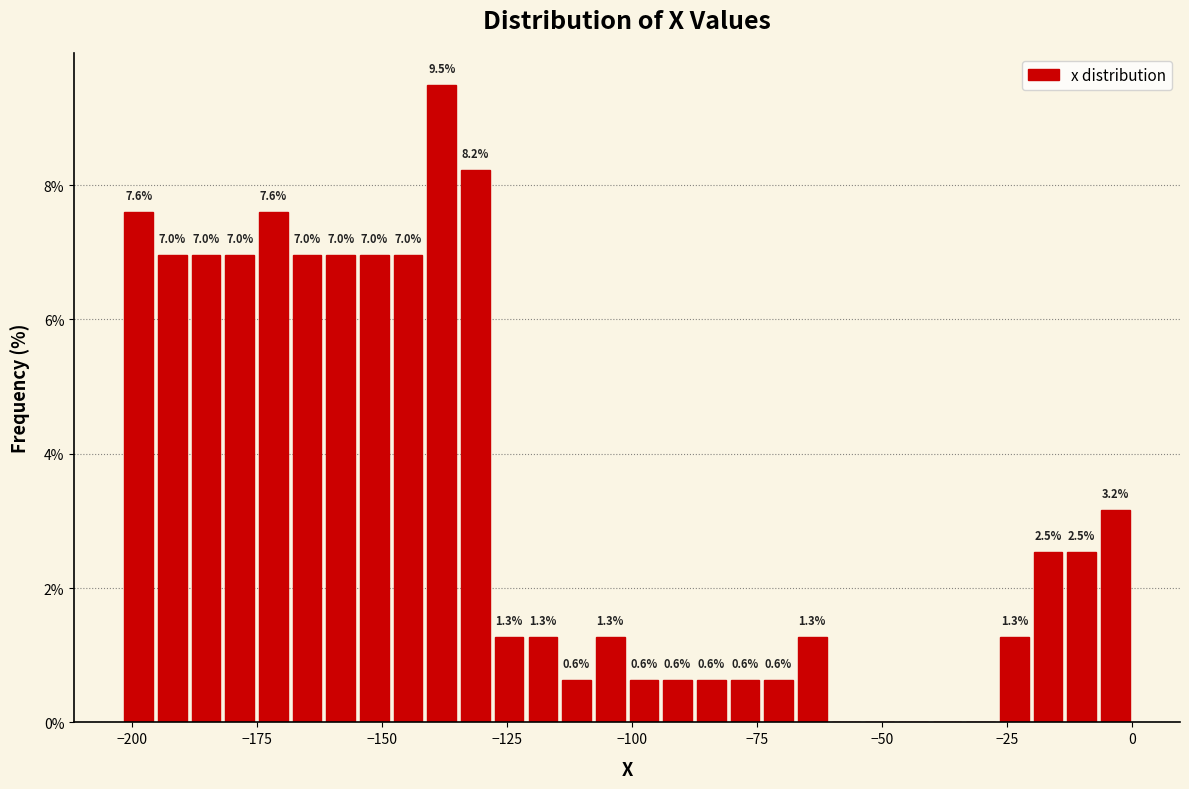

Around what value on the x-axis is the tallest bar? Give the approximate position of its centre, as read against the axis.

-140